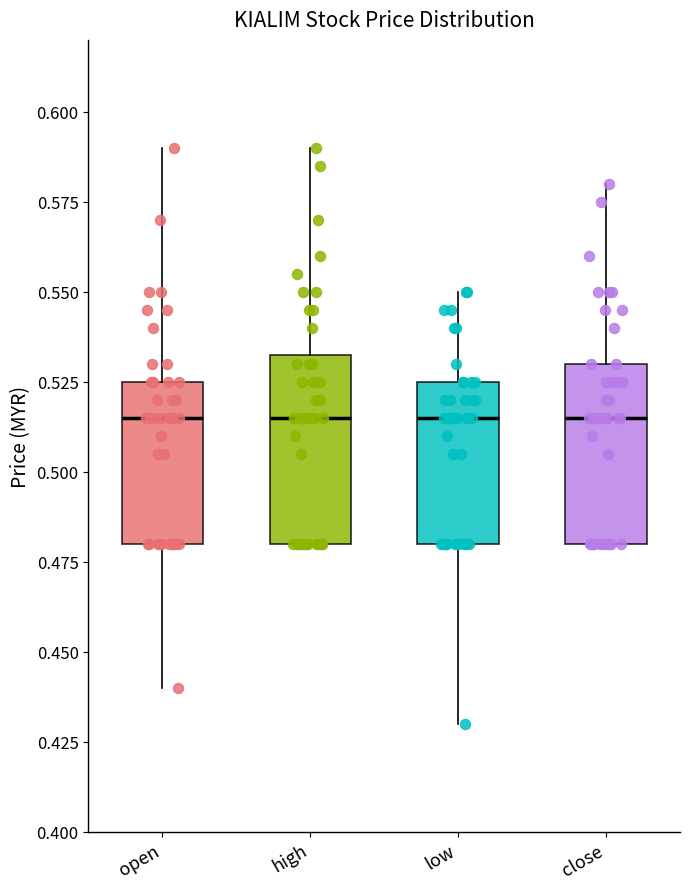

Reading left to right, read every box against the y-axis: the position of its median line, the range the box covers, and the ends of its whiskers. The values are not printed on the chart, so give them approximately, as read against the axis.

open: median 0.515, box 0.480 to 0.525, whiskers 0.440 to 0.590
high: median 0.515, box 0.480 to 0.535, whiskers 0.480 to 0.590
low: median 0.515, box 0.480 to 0.525, whiskers 0.430 to 0.550
close: median 0.515, box 0.480 to 0.530, whiskers 0.480 to 0.580